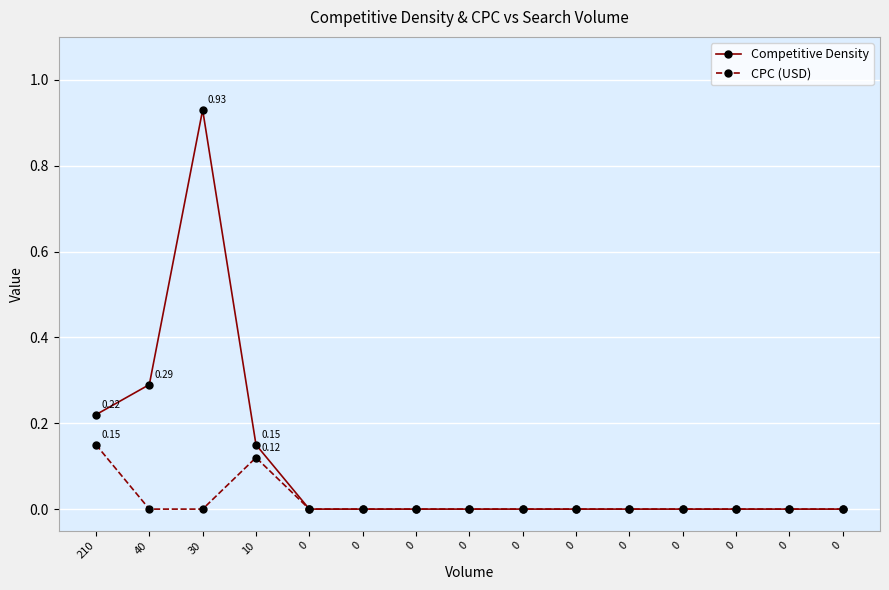

Which series has the widest spread of values?

Competitive Density